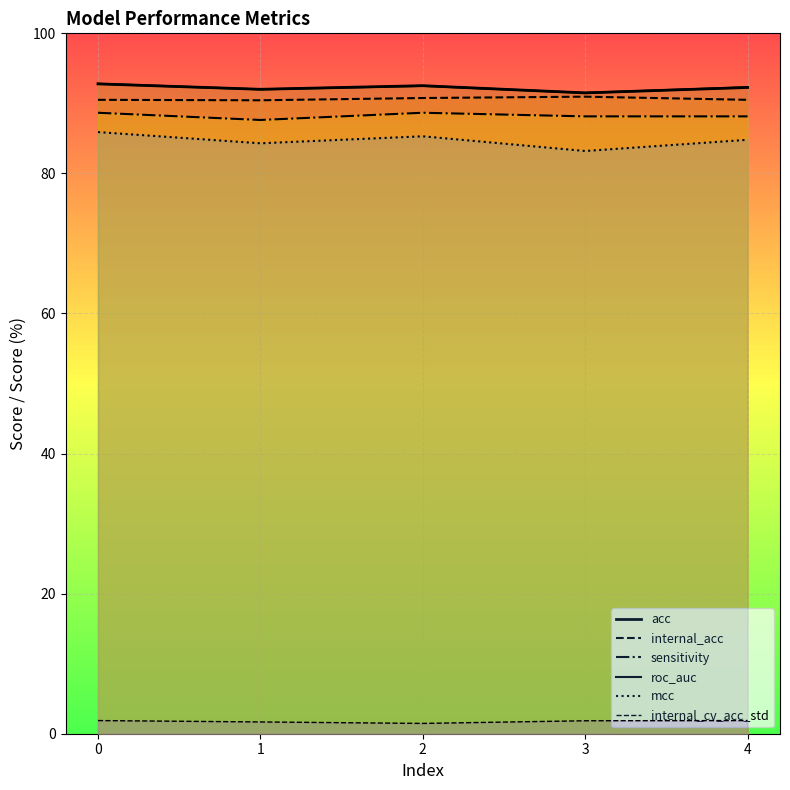

How many interior local peaks does the mcc series have?

1